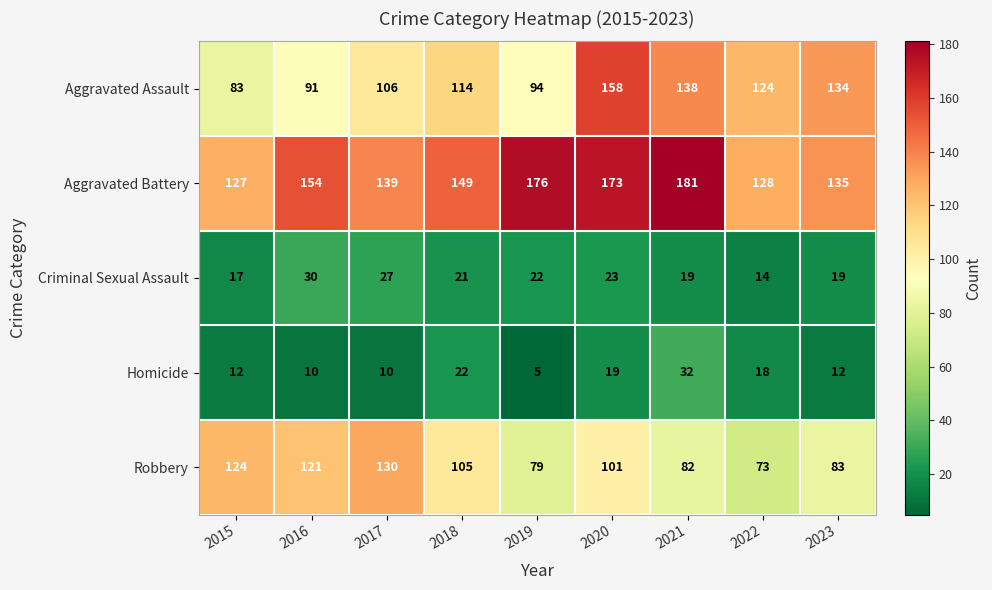

At how many categories does at least one series exceed 21?

9